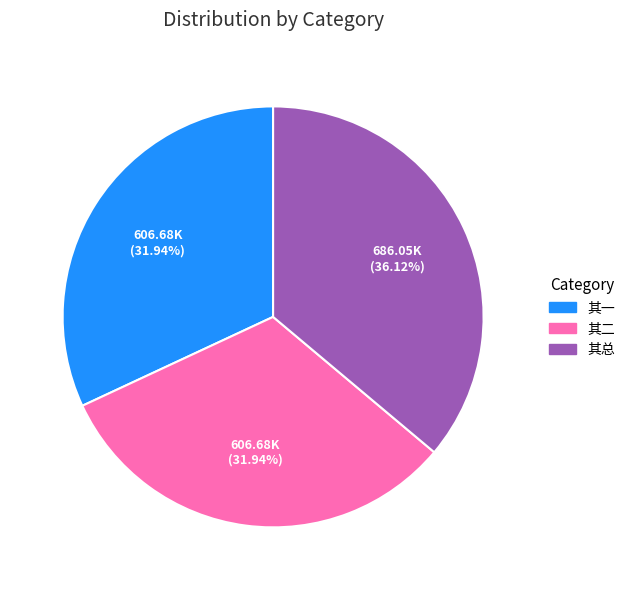

Does any single category account for the majority?

No